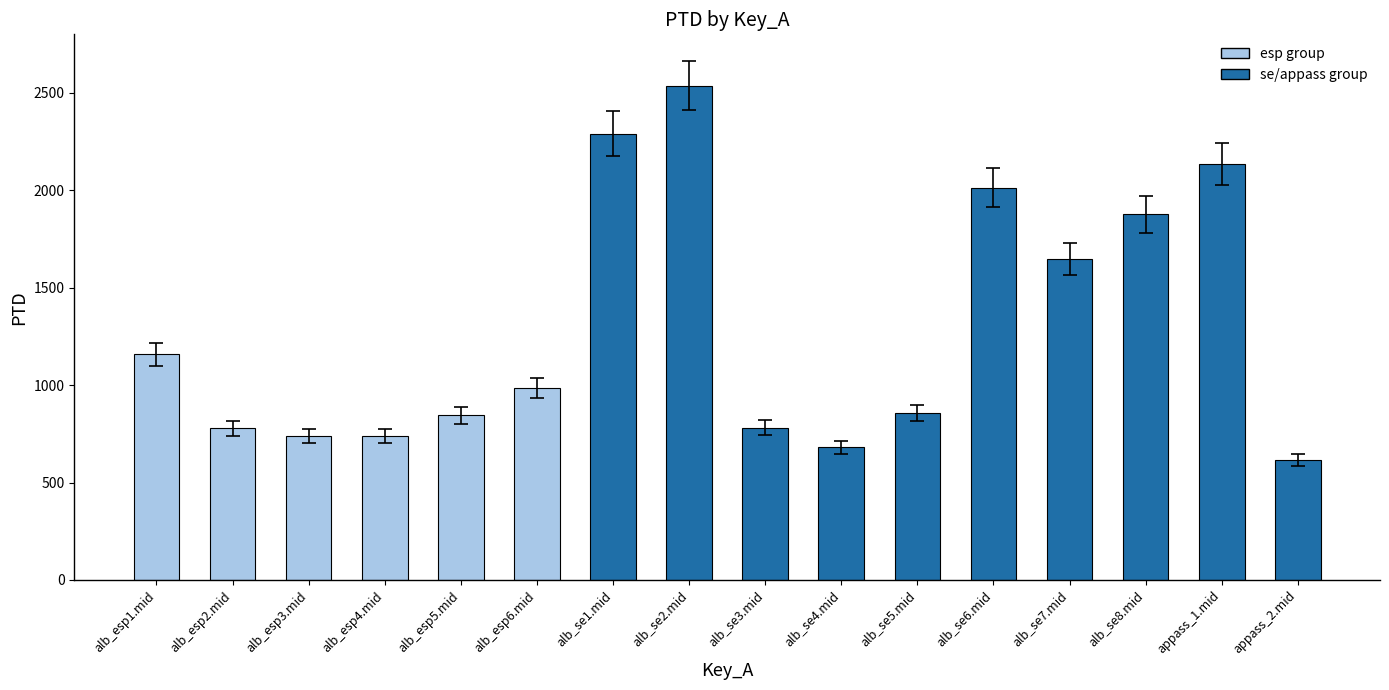

Is it true that the value at alb_se3.mid is 781.8?

True